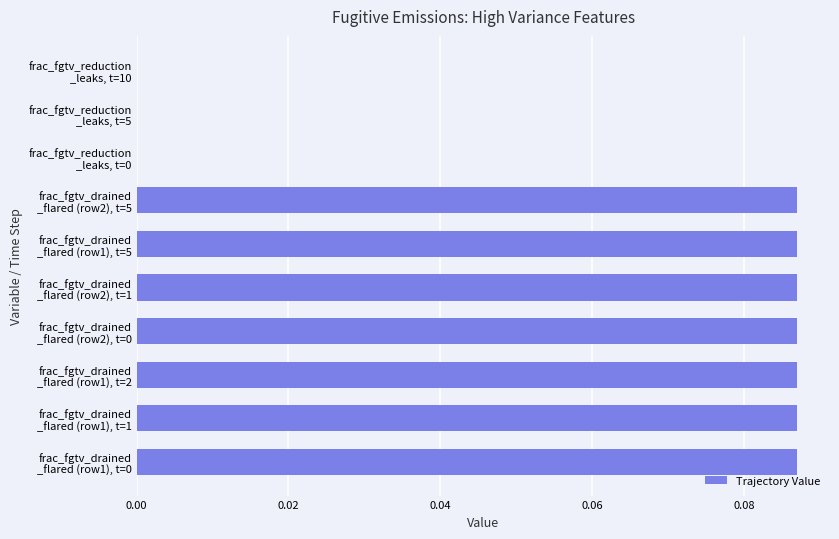

What is the difference between the maximum and second lowest values?

0.1